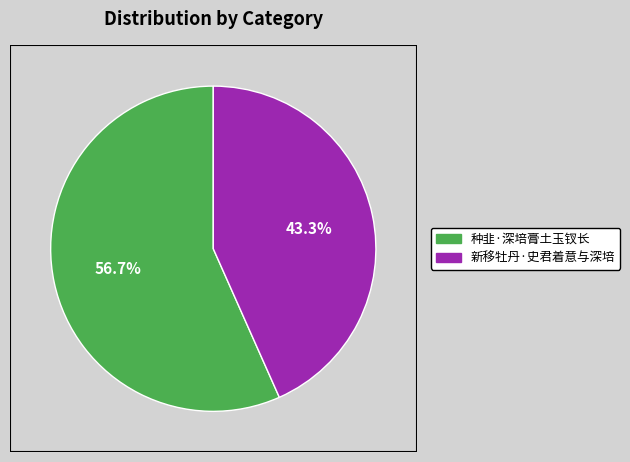

Rank the categories by value from highest to lowest.

种韭·深培膏土玉钗长, 新移牡丹·史君着意与深培